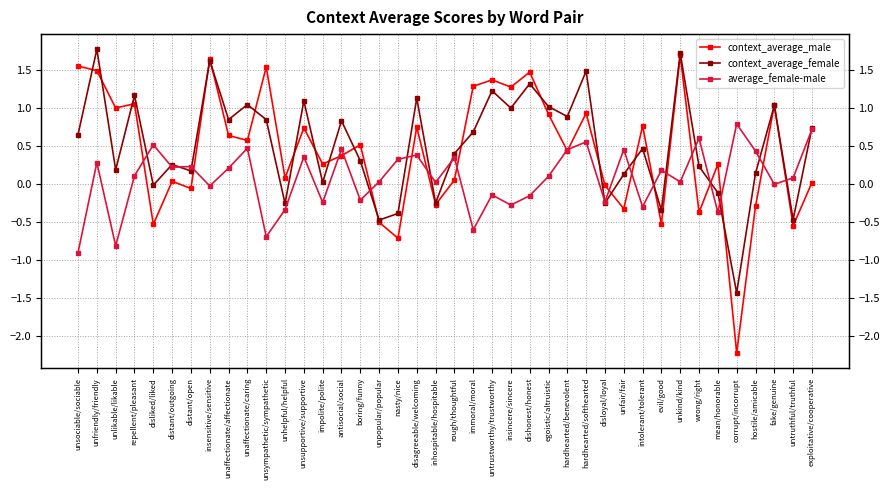

Reading left to right, extract all data points from this chart.

context_average_male: unsociable/sociable=1.6	unfriendly/friendly=1.5	unlikable/likable=1.0	repellent/pleasant=1.1	disliked/liked=-0.5	distant/outgoing=0.0	distant/open=-0.1	insensitive/sensitive=1.7	unaffectionate/affectionate=0.6	unaffectionate/caring=0.6	unsympathetic/sympathetic=1.5	unhelpful/helpful=0.1	unsupportive/supportive=0.7	impolite/polite=0.3	antisocial/social=0.4	boring/funny=0.5	unpopular/popular=-0.5	nasty/nice=-0.7	disagreeable/welcoming=0.8	inhospitable/hospitable=-0.3	rough/thoughtful=0.1	immoral/moral=1.3	untrustworthy/trustworthy=1.4	insincere/sincere=1.3	dishonest/honest=1.5	egoistic/altruistic=0.9	hardhearted/benevolent=0.4	hardhearted/softhearted=0.9	disloyal/loyal=-0.0	unfair/fair=-0.3	intolerant/tolerant=0.8	evil/good=-0.5	unkind/kind=1.7	wrong/right=-0.4	mean/honorable=0.3	corrupt/incorrupt=-2.2	hostile/amicable=-0.3	fake/genuine=1.0	untruthful/truthful=-0.5	exploitative/cooperative=0.0
context_average_female: unsociable/sociable=0.7	unfriendly/friendly=1.8	unlikable/likable=0.2	repellent/pleasant=1.2	disliked/liked=-0.0	distant/outgoing=0.3	distant/open=0.2	insensitive/sensitive=1.6	unaffectionate/affectionate=0.8	unaffectionate/caring=1.0	unsympathetic/sympathetic=0.8	unhelpful/helpful=-0.3	unsupportive/supportive=1.1	impolite/polite=0.0	antisocial/social=0.8	boring/funny=0.3	unpopular/popular=-0.5	nasty/nice=-0.4	disagreeable/welcoming=1.1	inhospitable/hospitable=-0.2	rough/thoughtful=0.4	immoral/moral=0.7	untrustworthy/trustworthy=1.2	insincere/sincere=1.0	dishonest/honest=1.3	egoistic/altruistic=1.0	hardhearted/benevolent=0.9	hardhearted/softhearted=1.5	disloyal/loyal=-0.3	unfair/fair=0.1	intolerant/tolerant=0.5	evil/good=-0.3	unkind/kind=1.7	wrong/right=0.2	mean/honorable=-0.1	corrupt/incorrupt=-1.4	hostile/amicable=0.1	fake/genuine=1.0	untruthful/truthful=-0.5	exploitative/cooperative=0.7
average_female-male: unsociable/sociable=-0.9	unfriendly/friendly=0.3	unlikable/likable=-0.8	repellent/pleasant=0.1	disliked/liked=0.5	distant/outgoing=0.2	distant/open=0.2	insensitive/sensitive=-0.0	unaffectionate/affectionate=0.2	unaffectionate/caring=0.5	unsympathetic/sympathetic=-0.7	unhelpful/helpful=-0.3	unsupportive/supportive=0.4	impolite/polite=-0.2	antisocial/social=0.5	boring/funny=-0.2	unpopular/popular=0.0	nasty/nice=0.3	disagreeable/welcoming=0.4	inhospitable/hospitable=0.0	rough/thoughtful=0.3	immoral/moral=-0.6	untrustworthy/trustworthy=-0.1	insincere/sincere=-0.3	dishonest/honest=-0.2	egoistic/altruistic=0.1	hardhearted/benevolent=0.5	hardhearted/softhearted=0.6	disloyal/loyal=-0.2	unfair/fair=0.5	intolerant/tolerant=-0.3	evil/good=0.2	unkind/kind=0.0	wrong/right=0.6	mean/honorable=-0.4	corrupt/incorrupt=0.8	hostile/amicable=0.4	fake/genuine=-0.0	untruthful/truthful=0.1	exploitative/cooperative=0.7